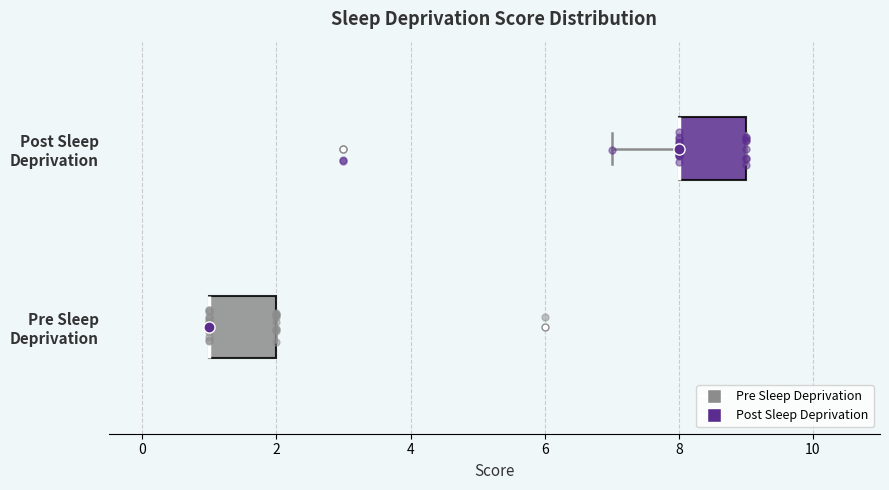

Where is the right edge of the box for Post Sleep Deprivation on the x-axis? The values are not printed on the chart, so give them approximately, as read against the axis.

9